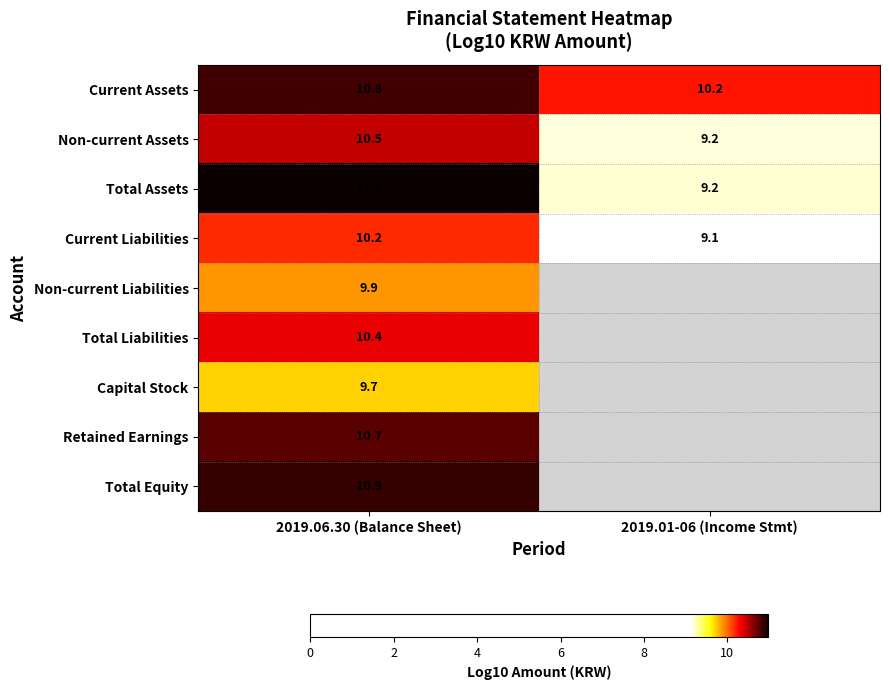

Between 2019.06.30 (Balance Sheet) and 2019.01-06 (Income Stmt), which is larger?

2019.06.30 (Balance Sheet)